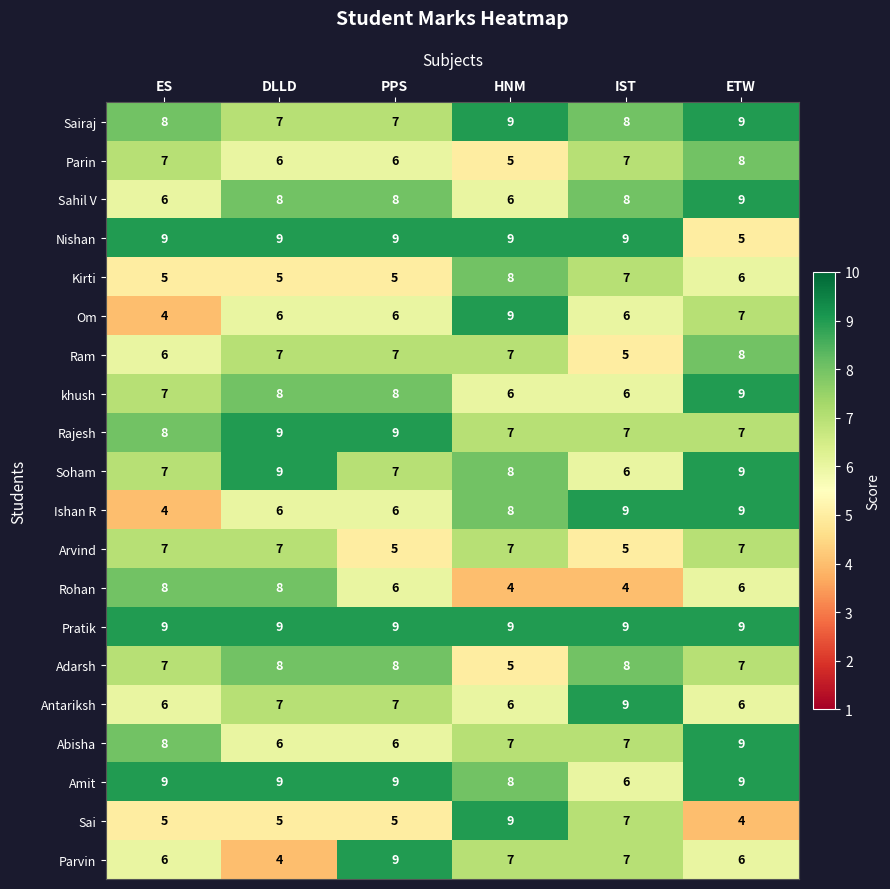

What is the greatest value displayed?

9